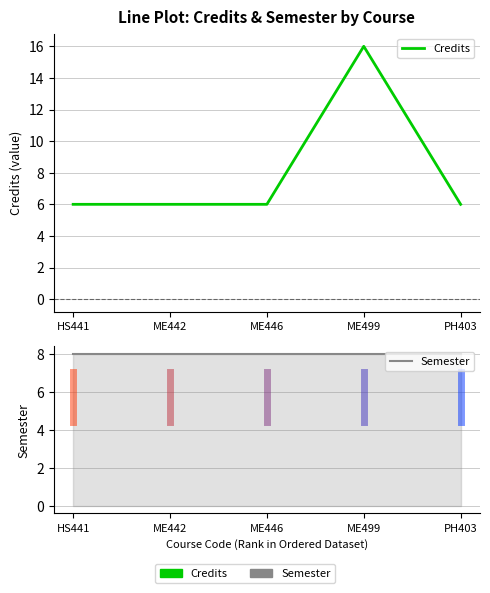

Is it true that Credits equals 6 at HS441?

True